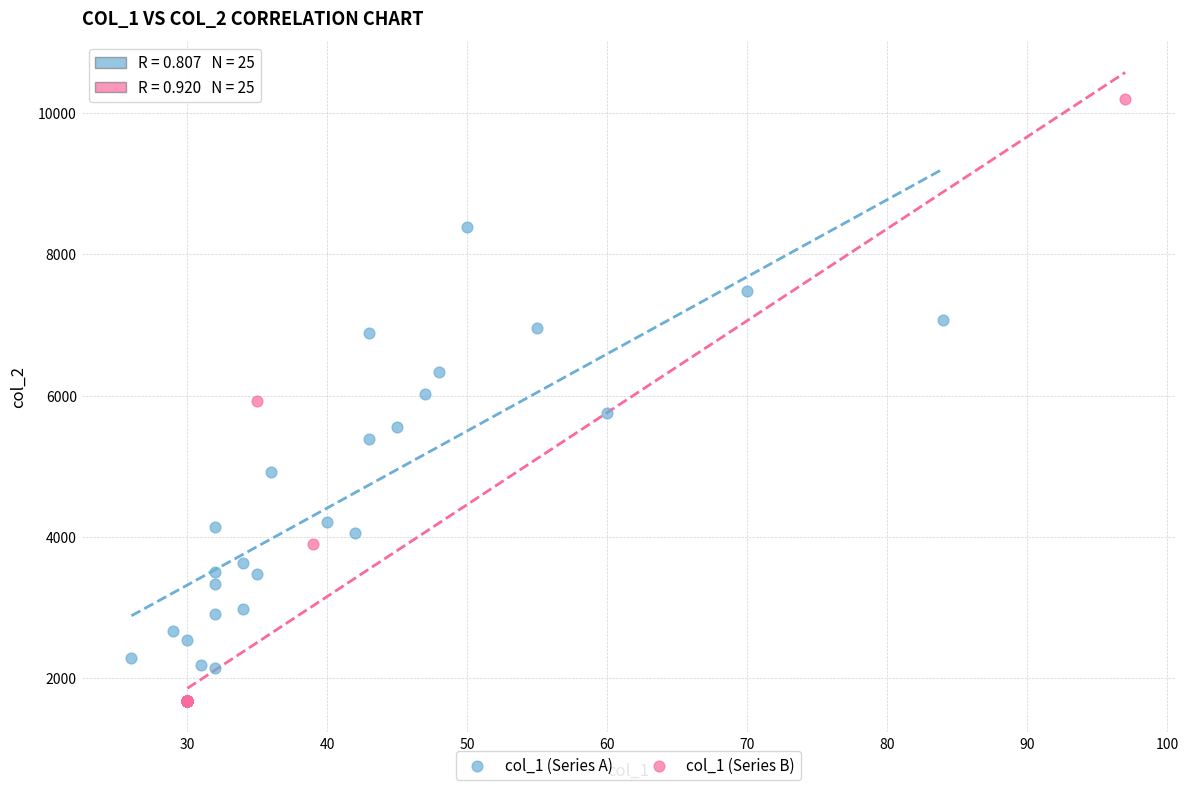

Which series has the largest Y range (max minus min)?

col_1 (Series B)